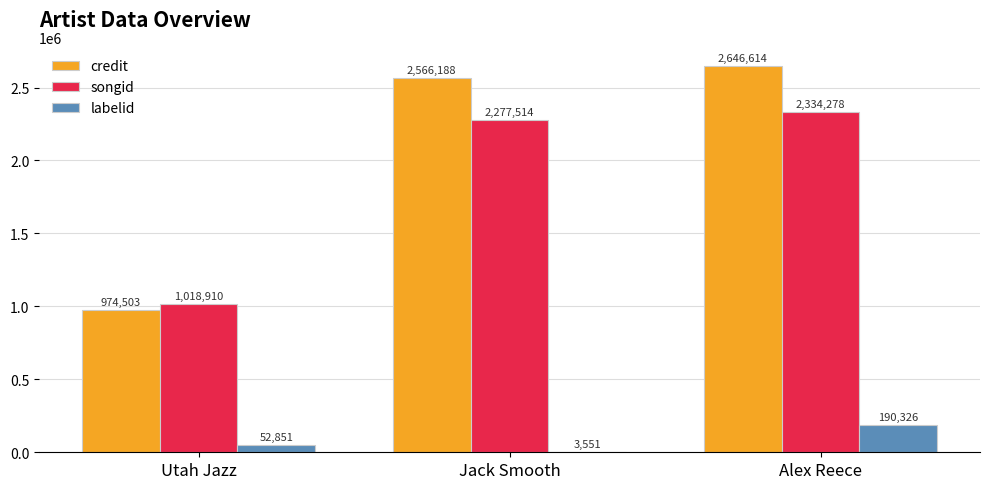

How many data points does each series have?

3